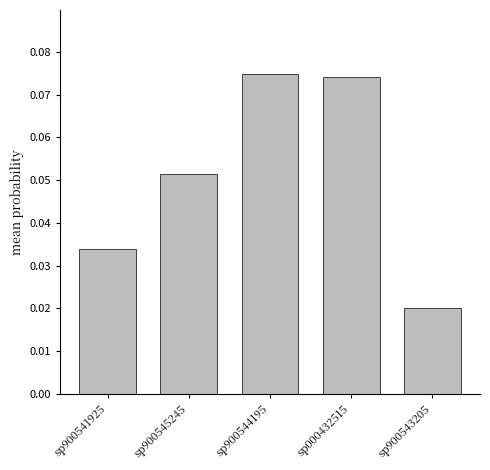

What is the label of the 4th bar from the right?

sp900545245